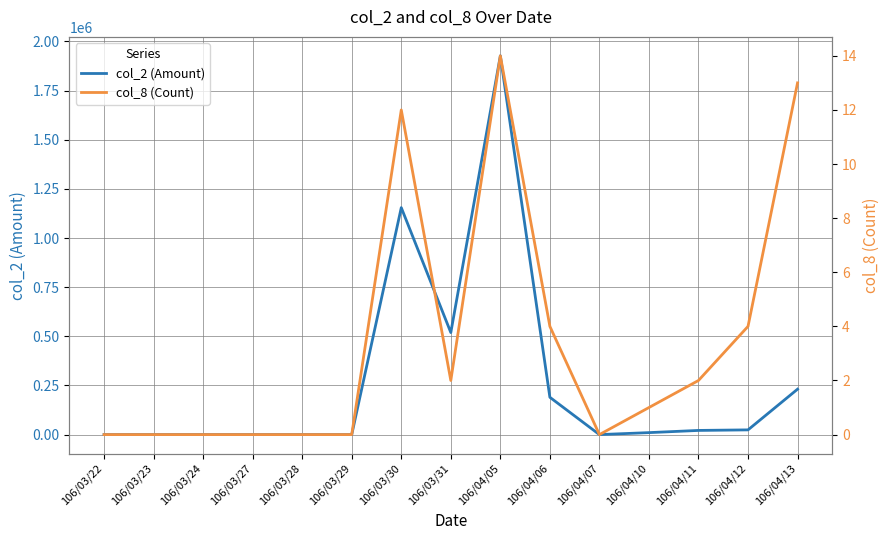

What is the sum of the col_2 (Amount) values at 106/03/23 and 106/04/13?

231020